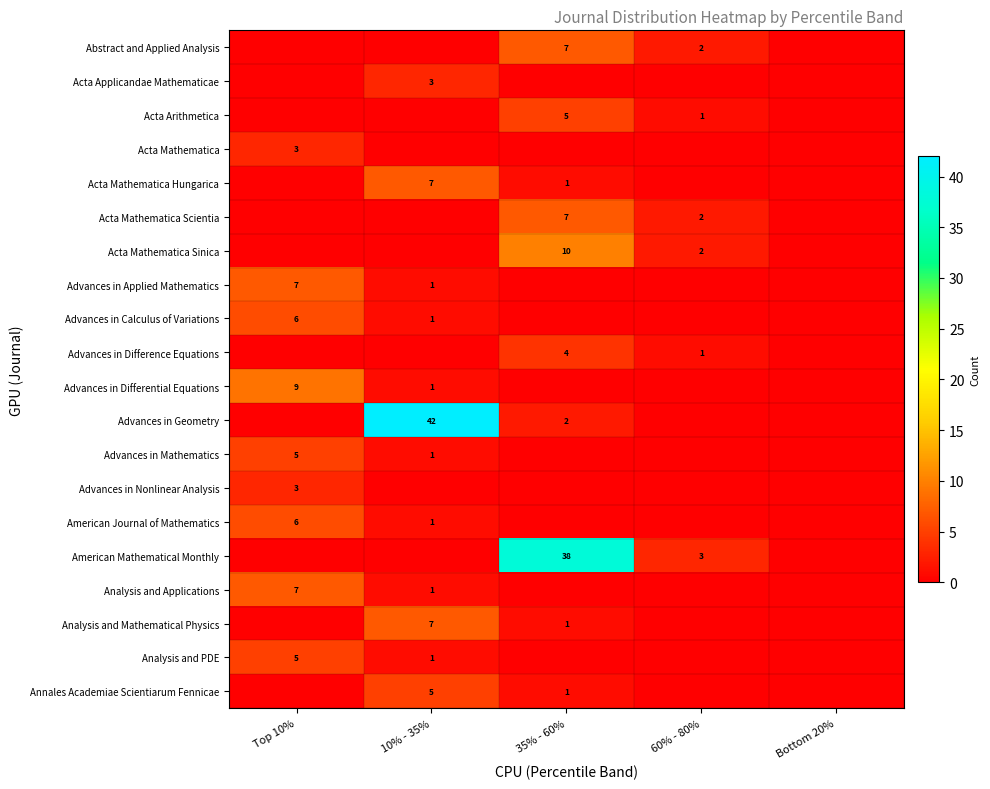

True or false: Analysis and Mathematical Physics has a value of 5 at 10% - 35%.

False